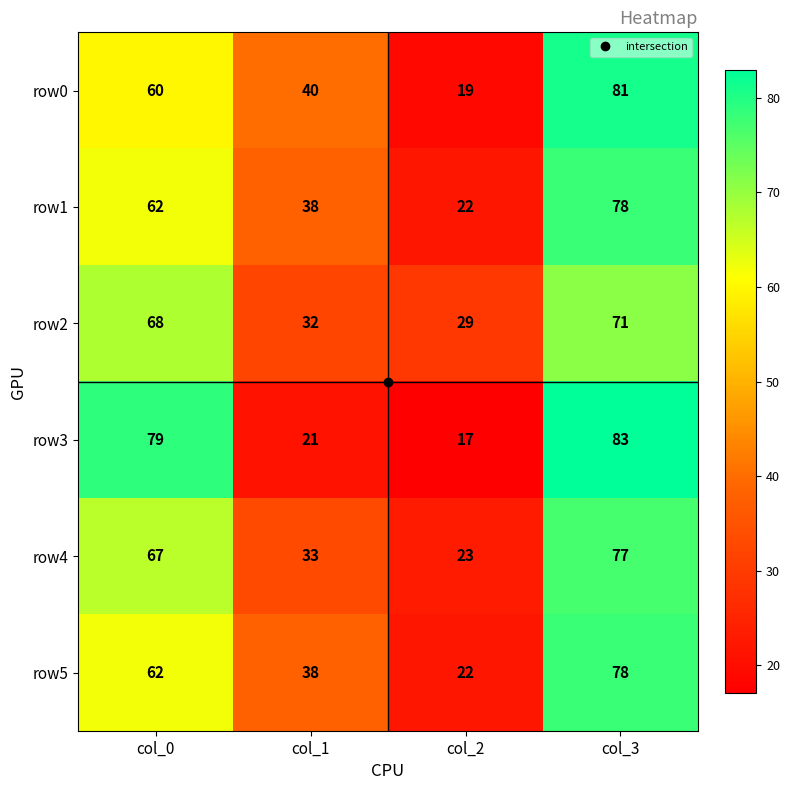

Which label corresponds to the largest value in the chart?

col_3